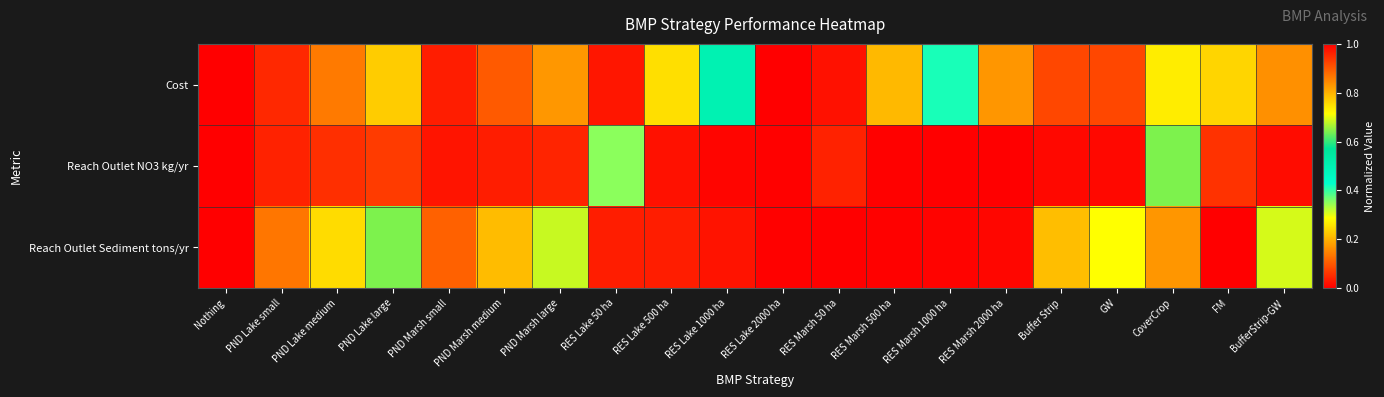

At how many categories does at least one series exceed 0?

20